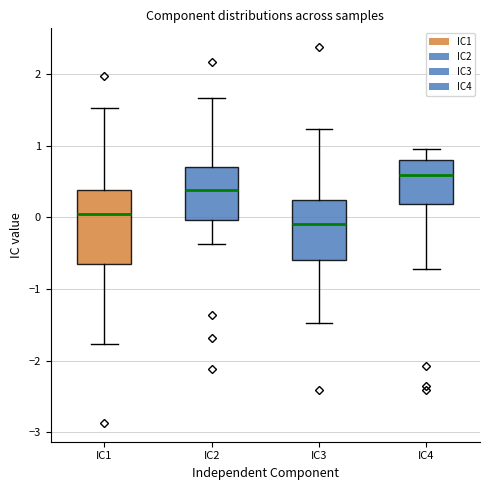

Reading left to right, transcribe this box plot: for each box, give where its median line is, the range the box spans, and where its two whiskers end, as read against the y-axis. The values are not printed on the chart, so give them approximately, as read against the axis.

IC1: median 0.0, box -0.6 to 0.4, whiskers -1.8 to 1.5
IC2: median 0.4, box 0.0 to 0.7, whiskers -0.4 to 1.7
IC3: median -0.1, box -0.6 to 0.2, whiskers -1.5 to 1.2
IC4: median 0.6, box 0.2 to 0.8, whiskers -0.7 to 1.0